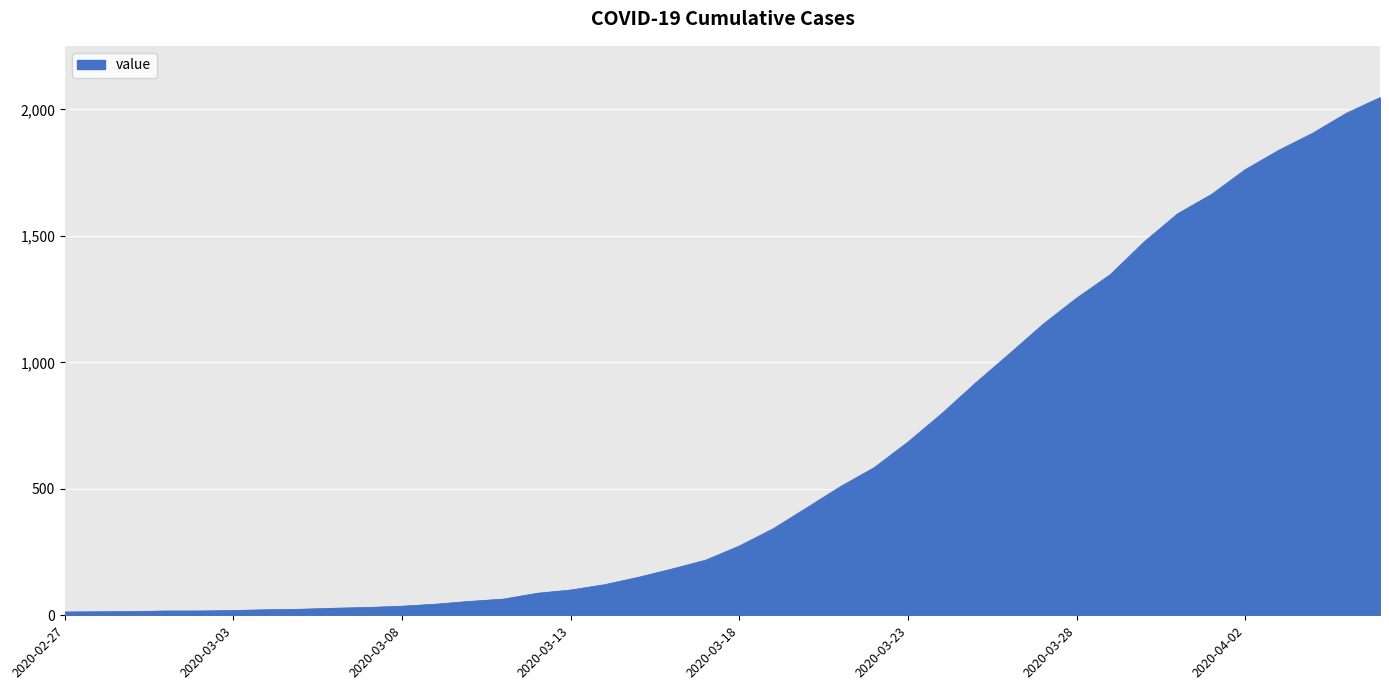

What is the sum of all values?

24843